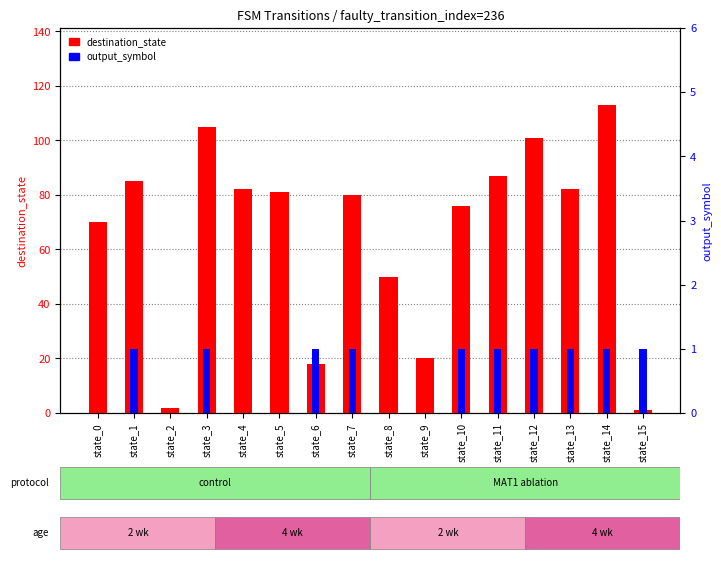

Where is destination_state nearest to the value 57?

state_8